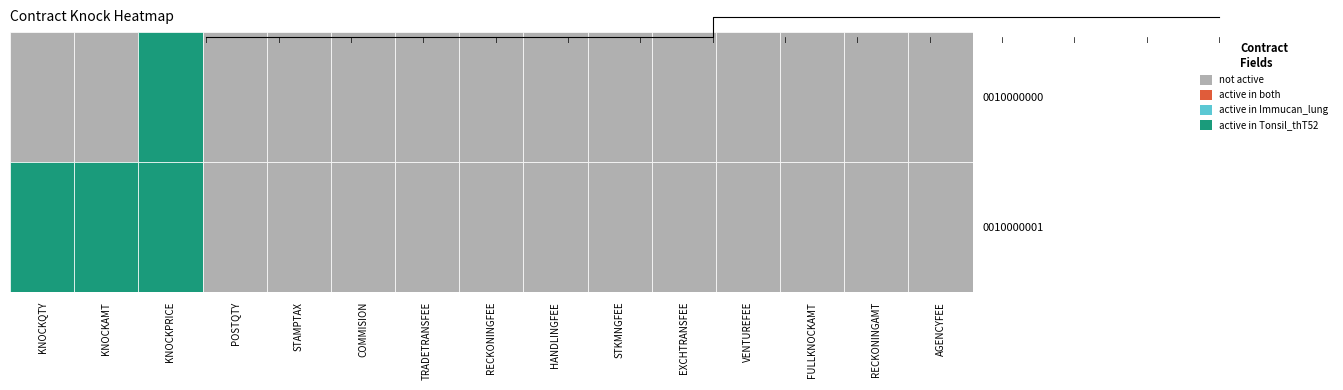

The 0010000001 series shows -1 at HANDLINGFEE. True or false?

False